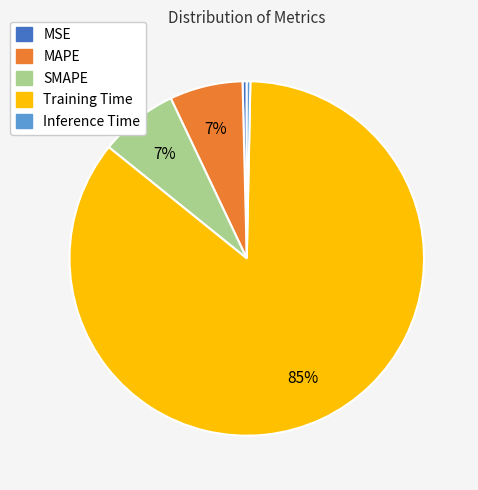

How many segments does this pie chart have?

5